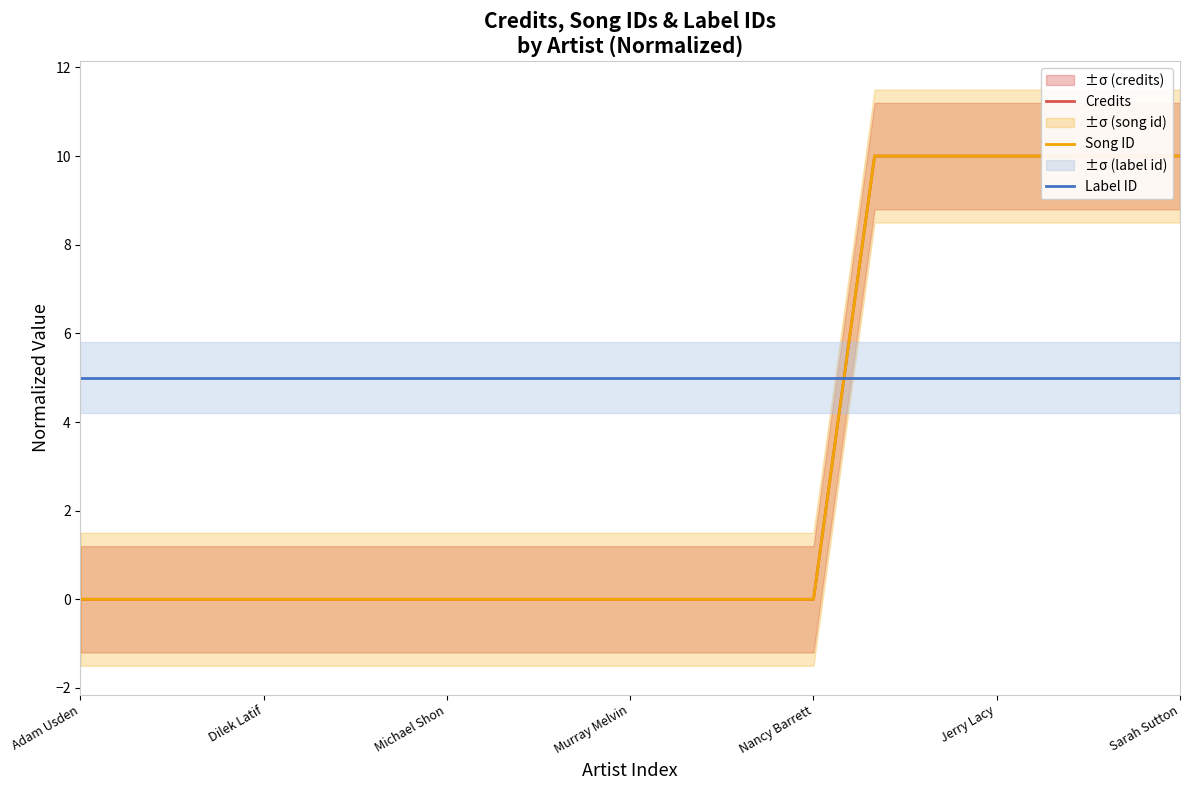

What is the difference between the second highest and minimum values in the Song ID series?

10